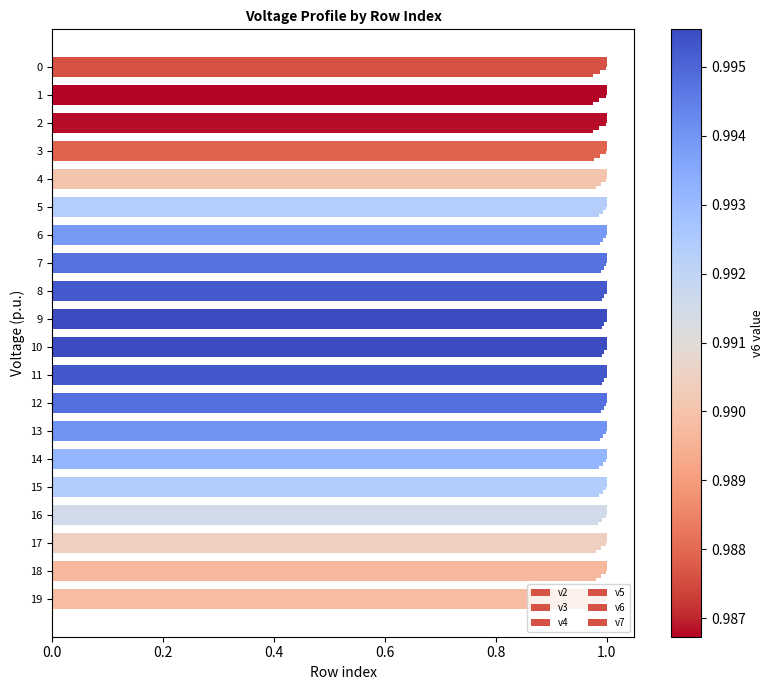

How many categories are shown in the chart?

20